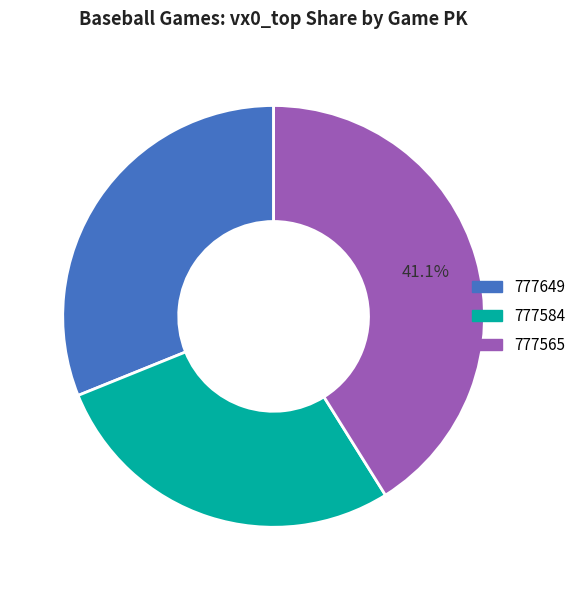

Count the number of slices in the pie.

3